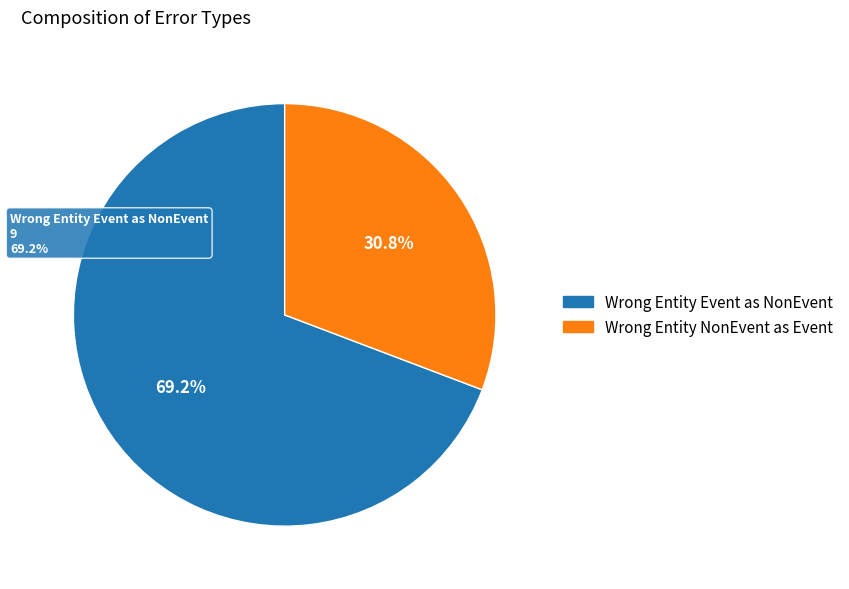

To the nearest percent, what portion does Wrong_Entity_NonEvent_as_Event represent?

31%